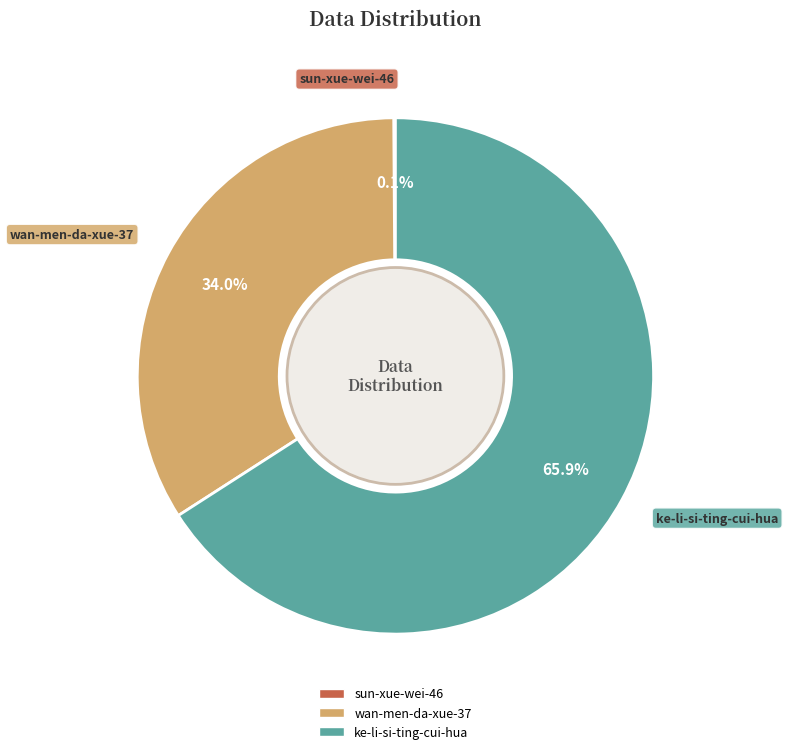

What percentage is the ke-li-si-ting-cui-hua slice, to the nearest percent?

66%